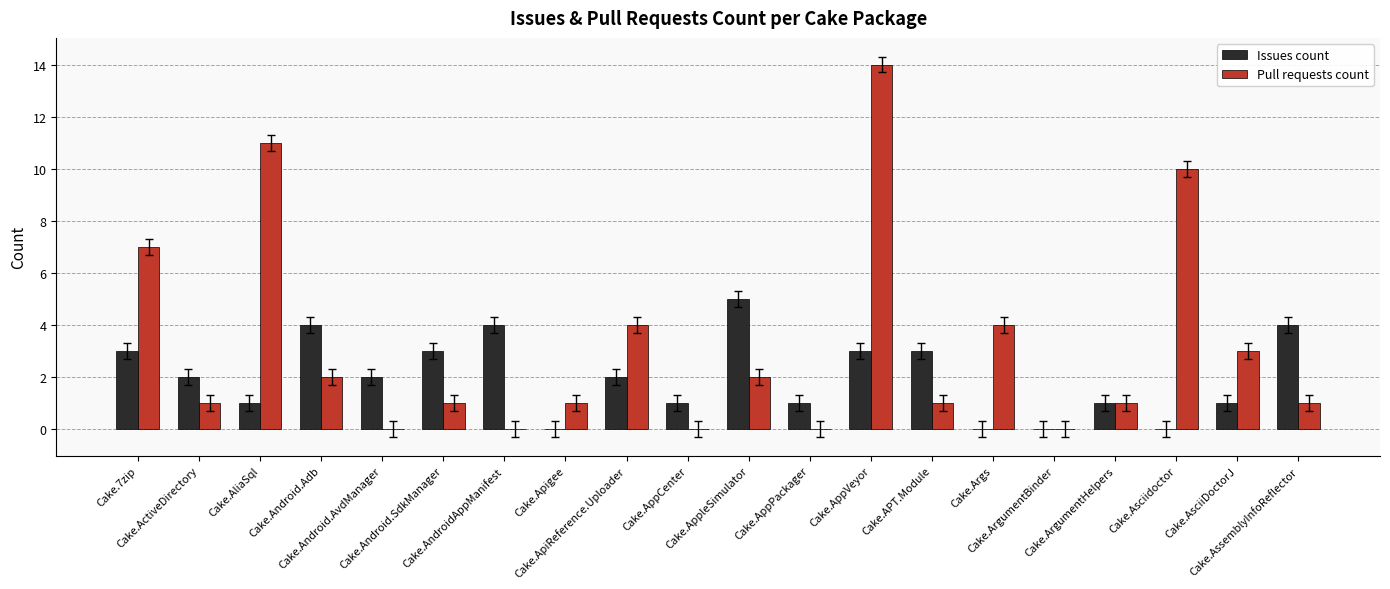

What is the sum of all Pull requests count values?

63